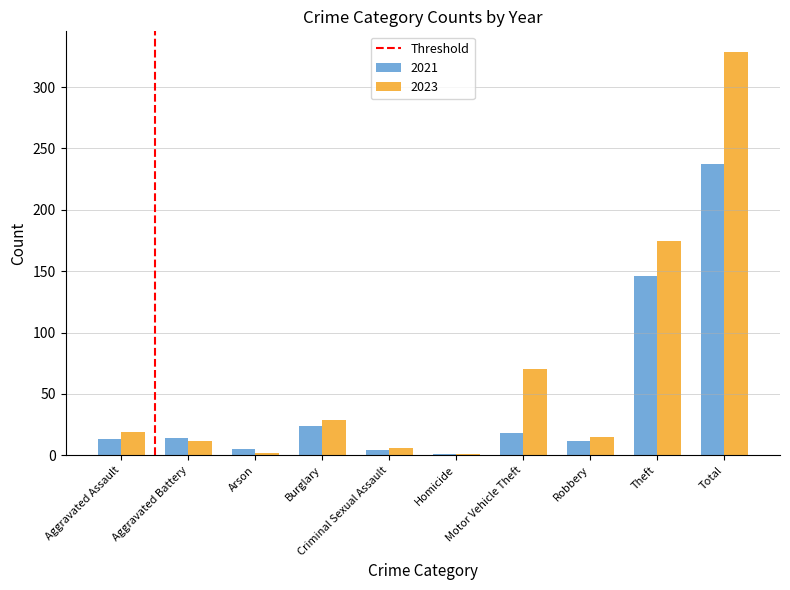

Which category has the highest value in the 2021 series?

Total